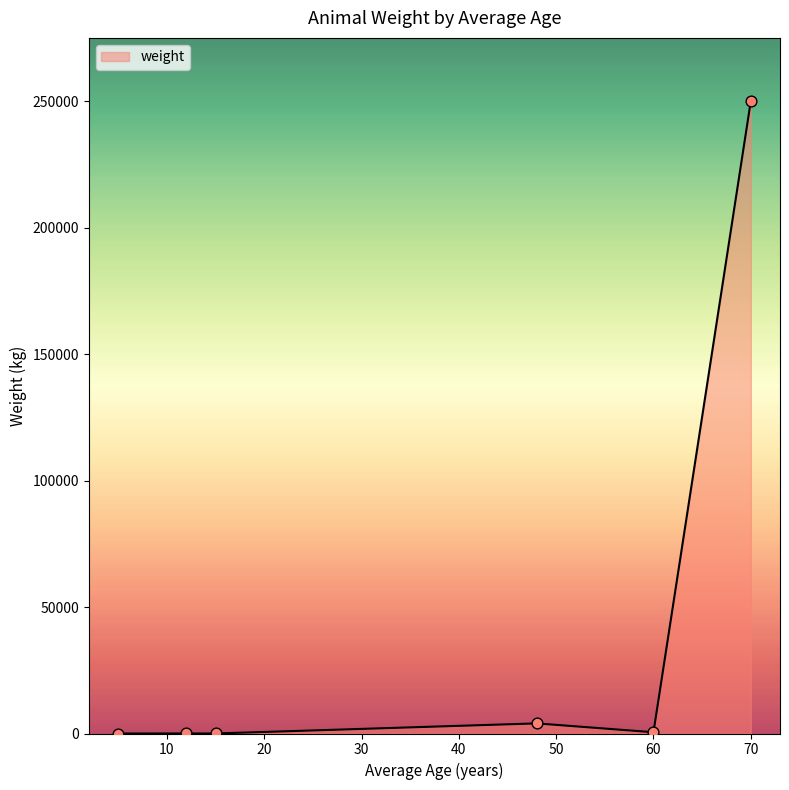

What is the maximum value shown in the chart?

250000.0